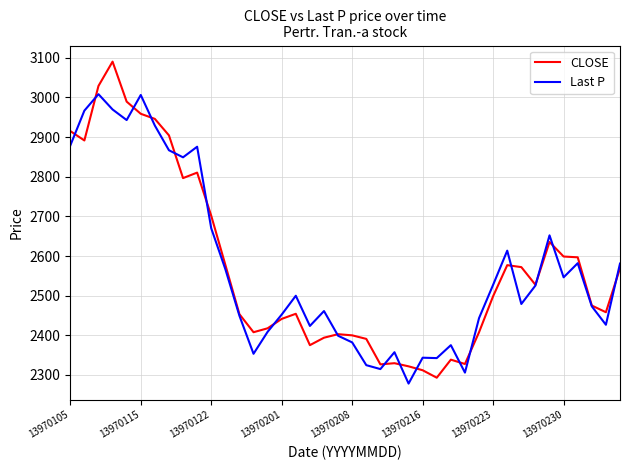

List the series in order of their peak value, highest first.

CLOSE, Last P